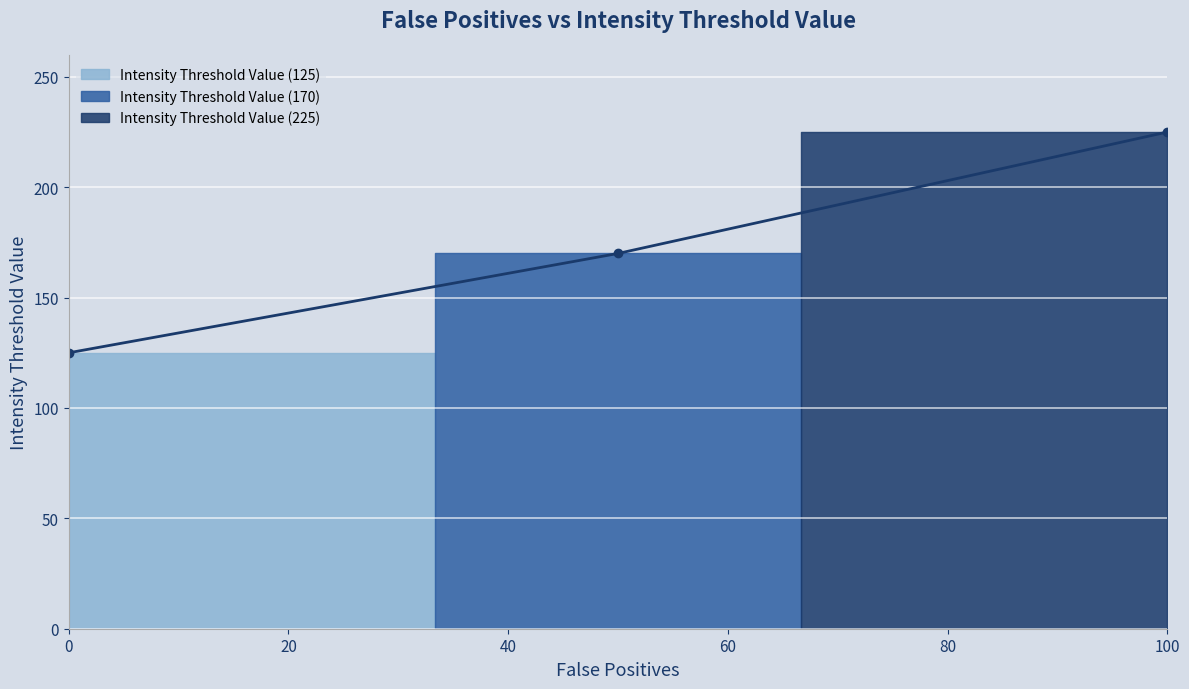

What is the sum of all values?

520